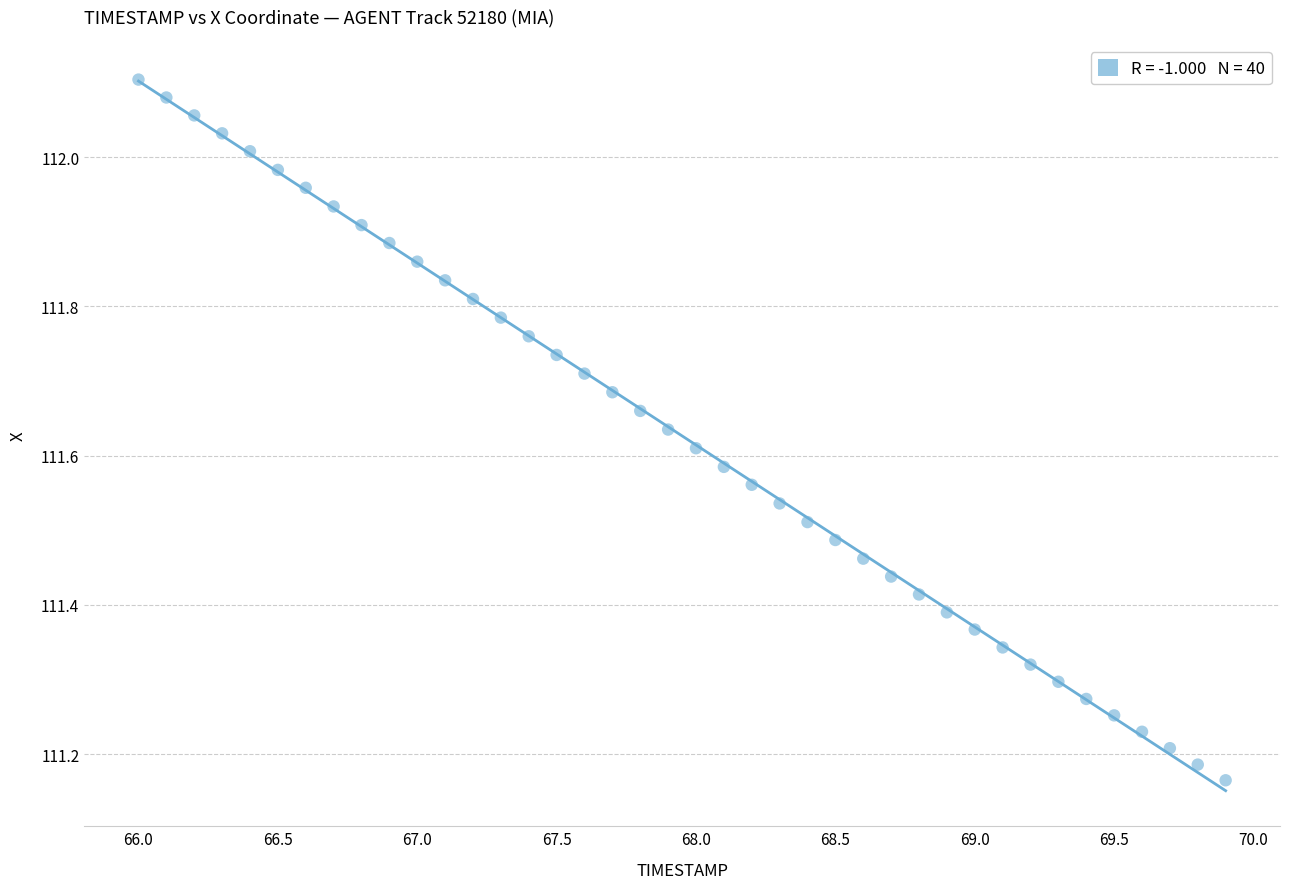

What is the range of Y values (max minus min)?

0.9